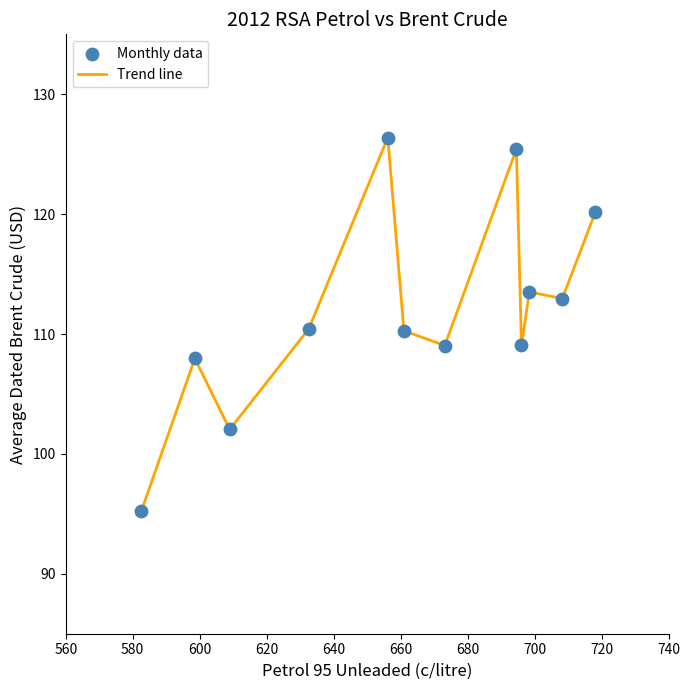

What is the difference between the maximum and minimum values?

31.2